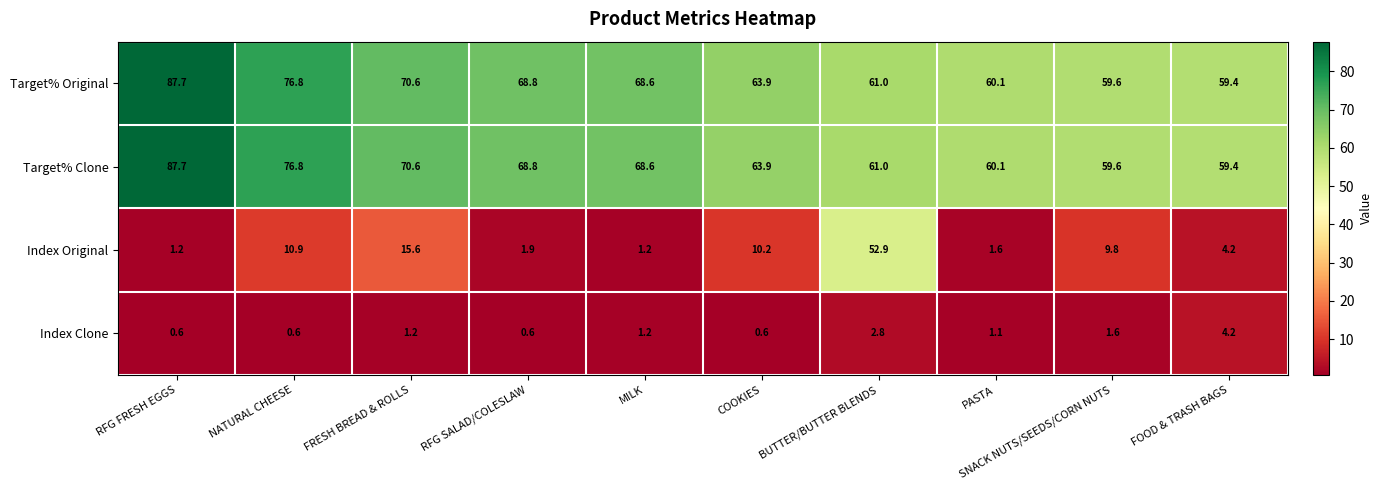

What is the smallest value displayed?

0.6